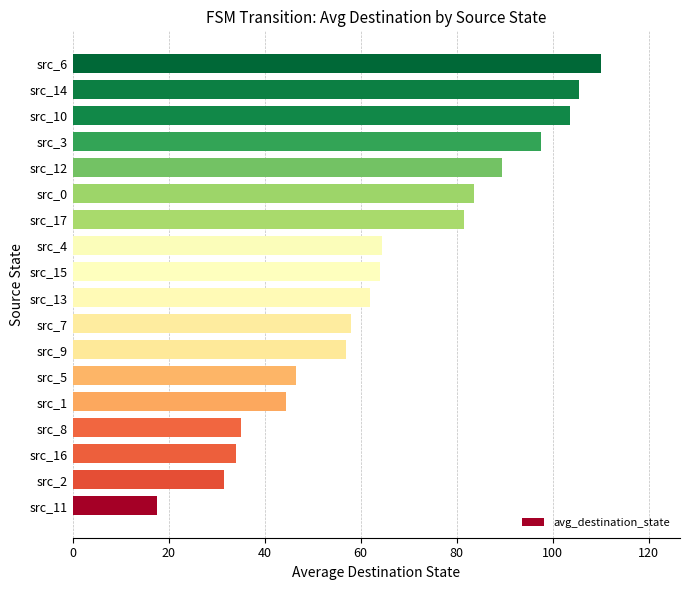

What value does the data have at src_12?

89.5